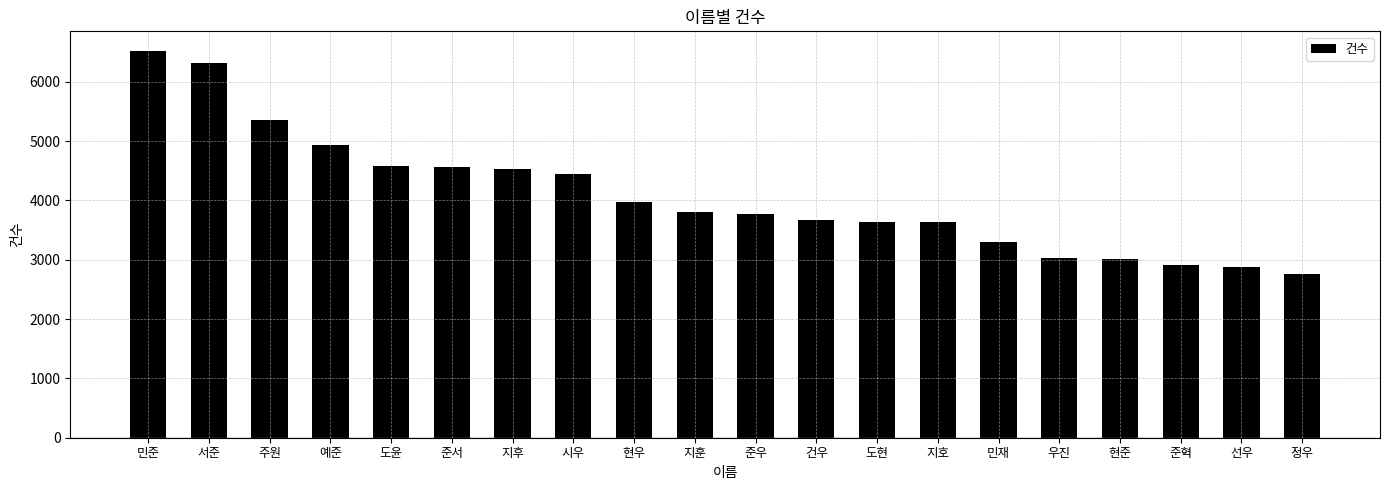

What is the change in value from 우진 to 준혁?

-116